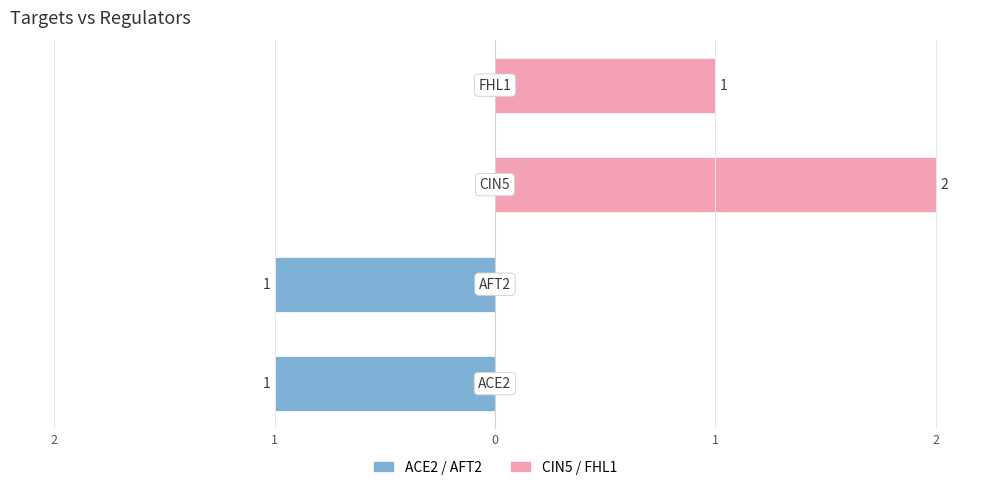

Reading left to right, transcribe all the data shown in this chart.

ACE2 / AFT2: -1	-1	0	0
CIN5 / FHL1: 0	0	2	1